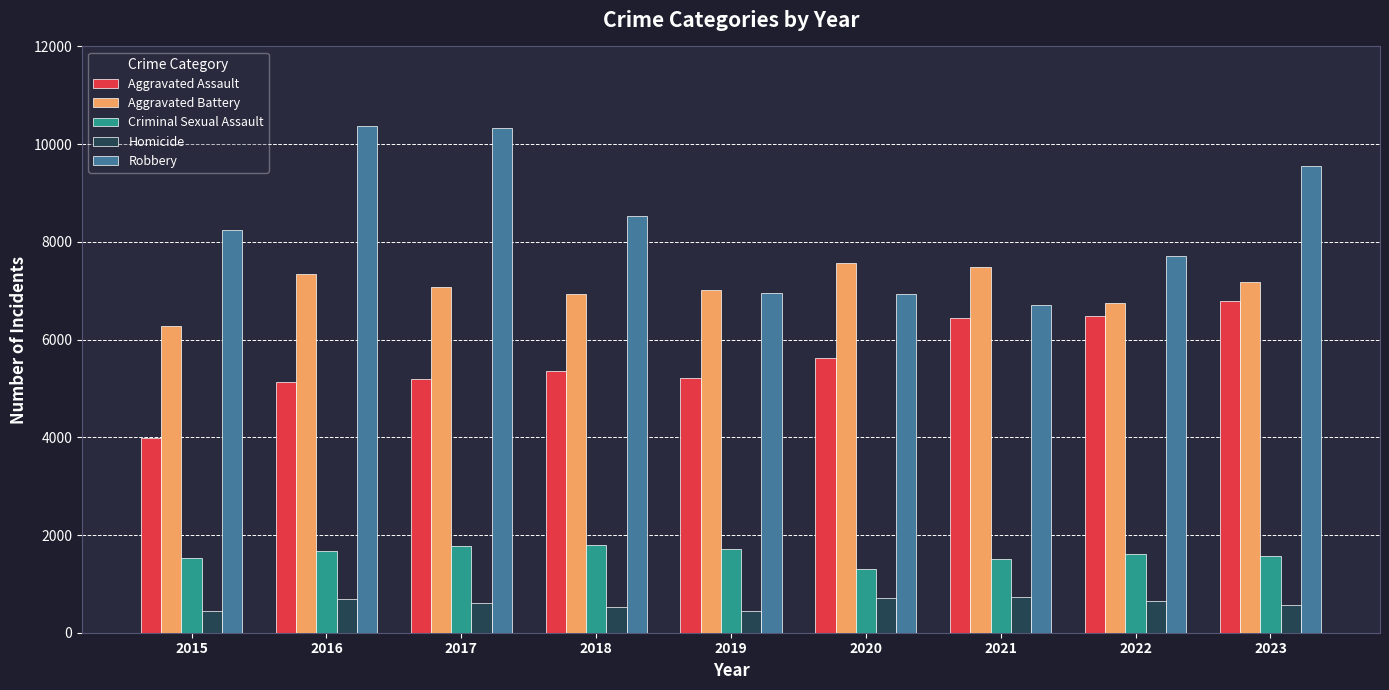

What is the minimum value for Homicide?

442